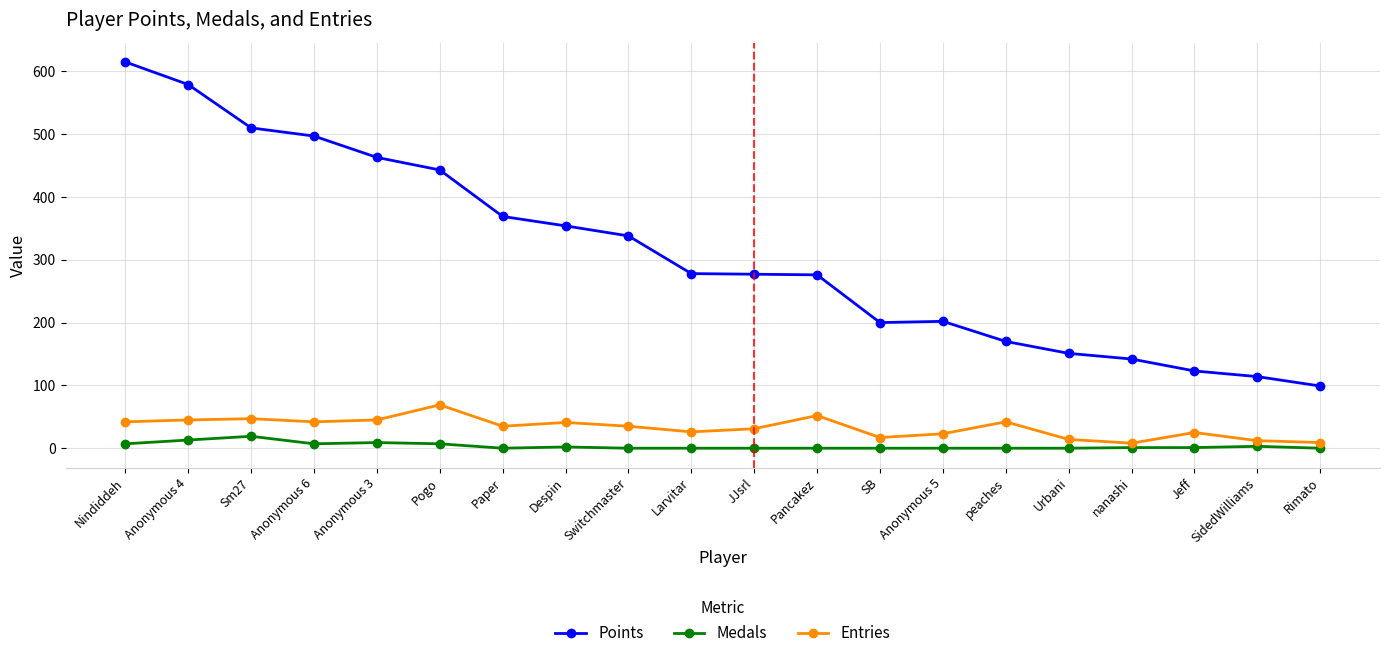

Rank the series by their maximum value, from highest to lowest.

Points, Entries, Medals